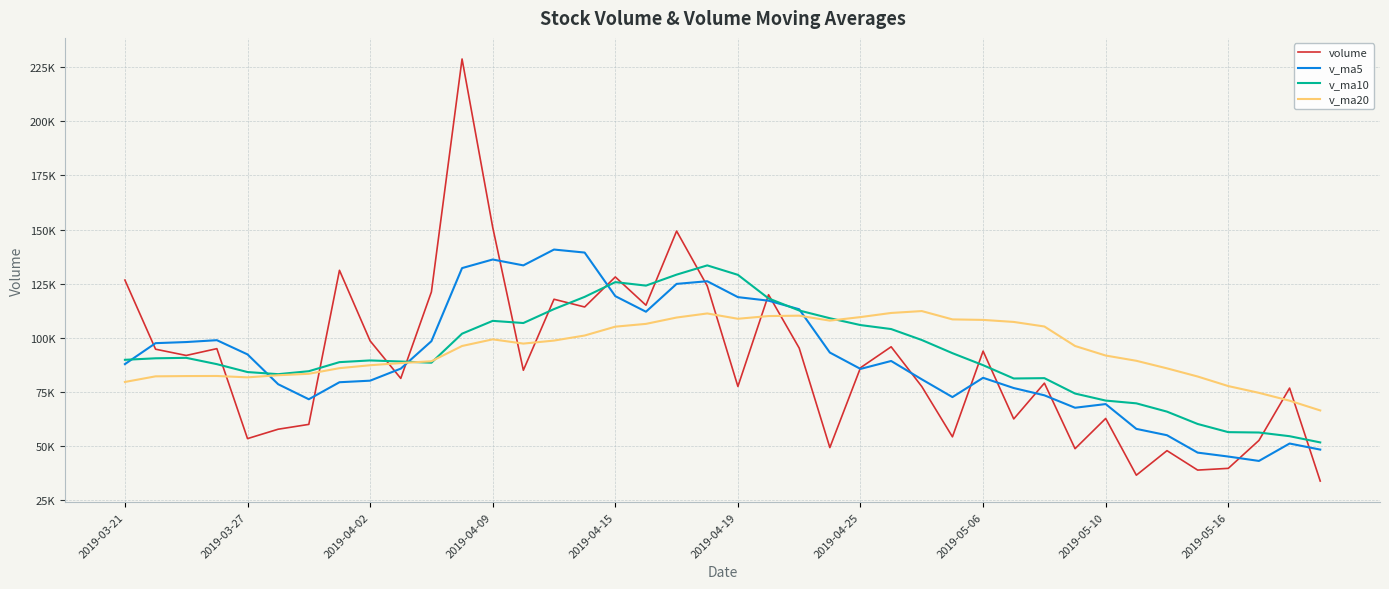

Does the chart have visible grid lines?

Yes